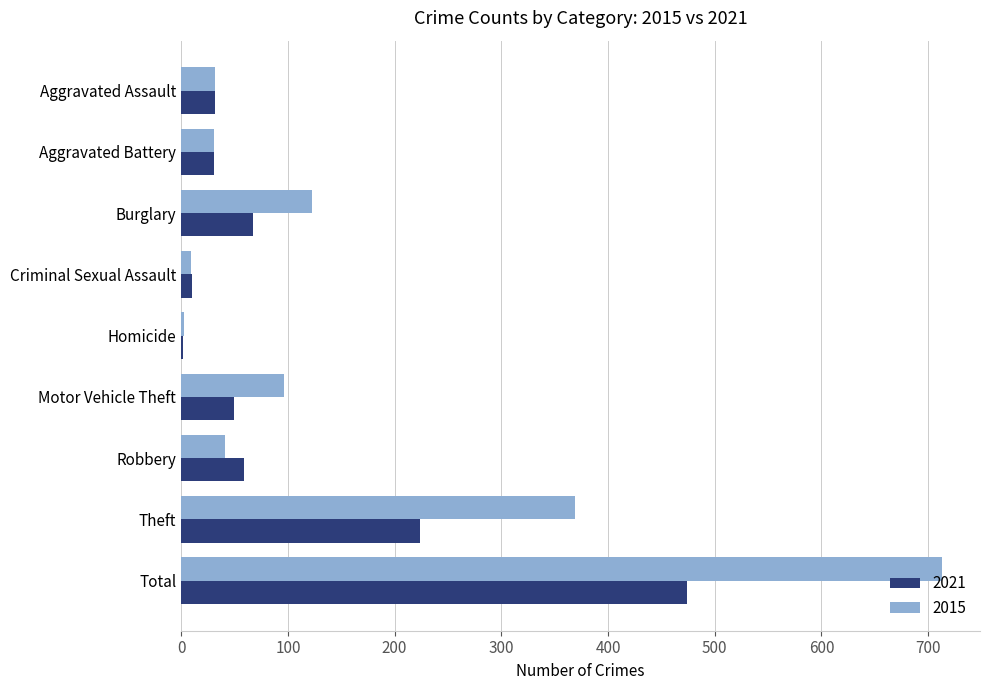

What is the average value of the 2021 series?

105